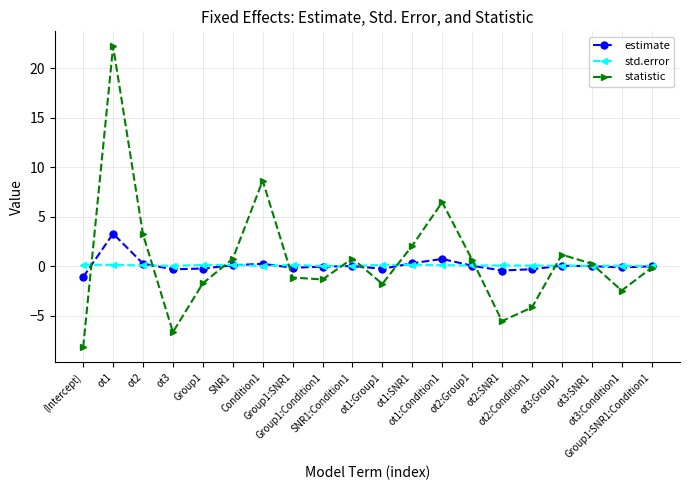

Where is estimate nearest to the value 1?

ot1:Condition1